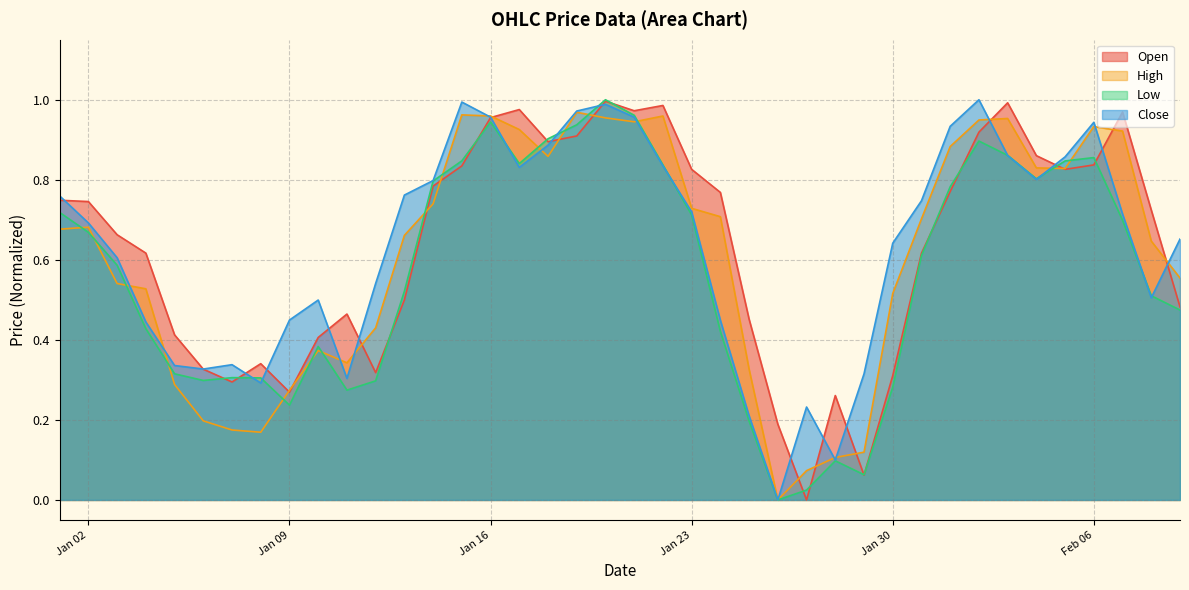

How many interior local peaks does the Open series have?

8